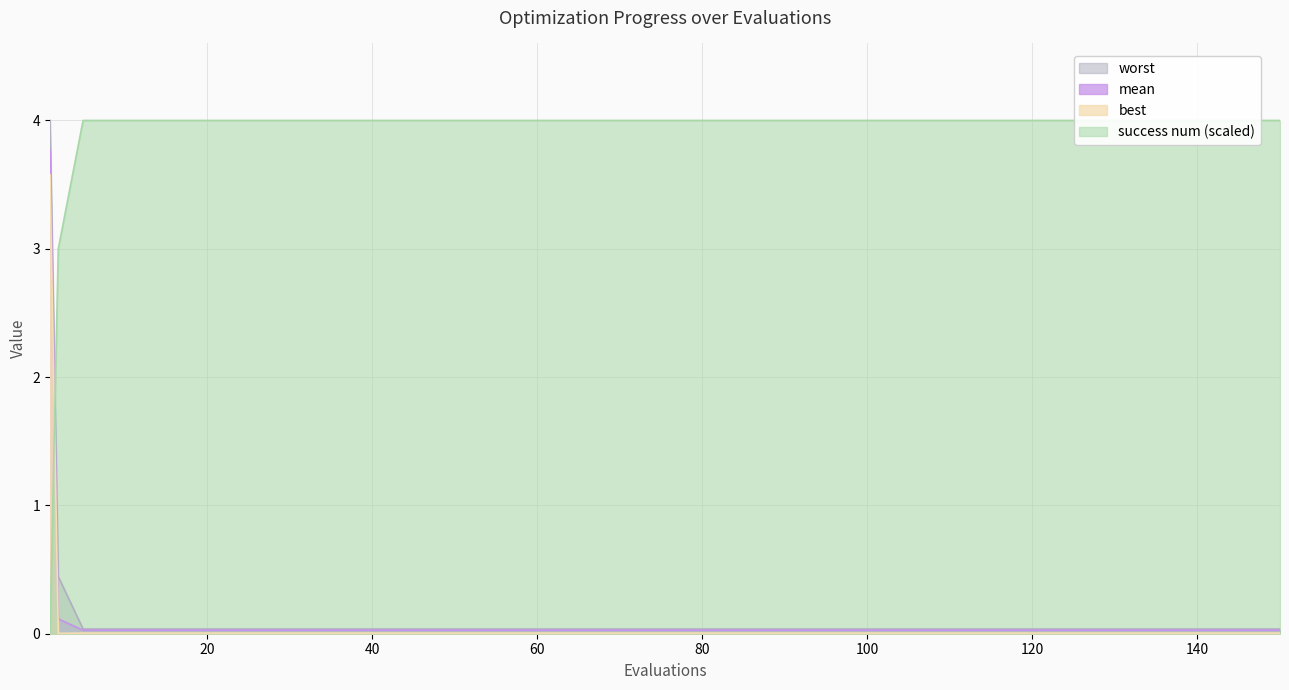

At which category is the sum across all series the highest?

1